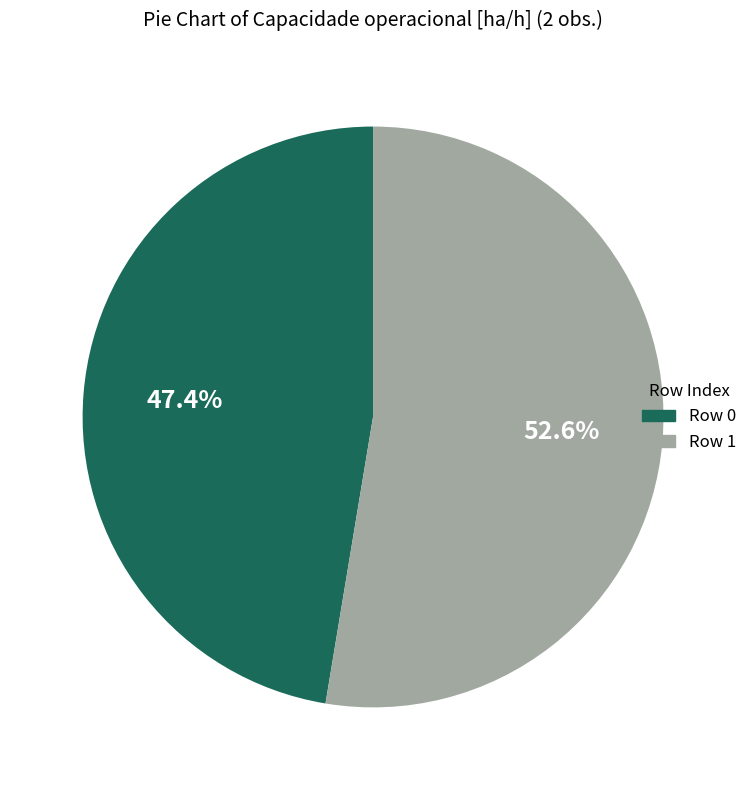

Is it true that Row 0 is 35% of the pie?

False